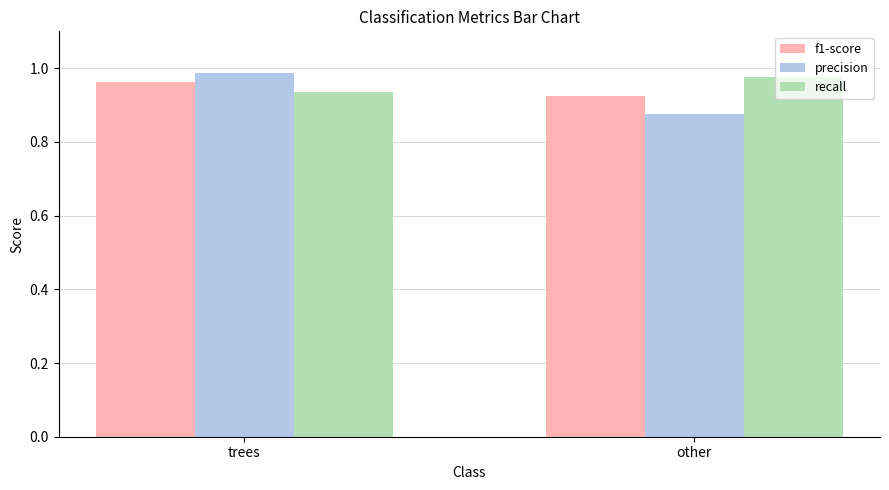

List the series in order of their peak value, highest first.

precision, recall, f1-score